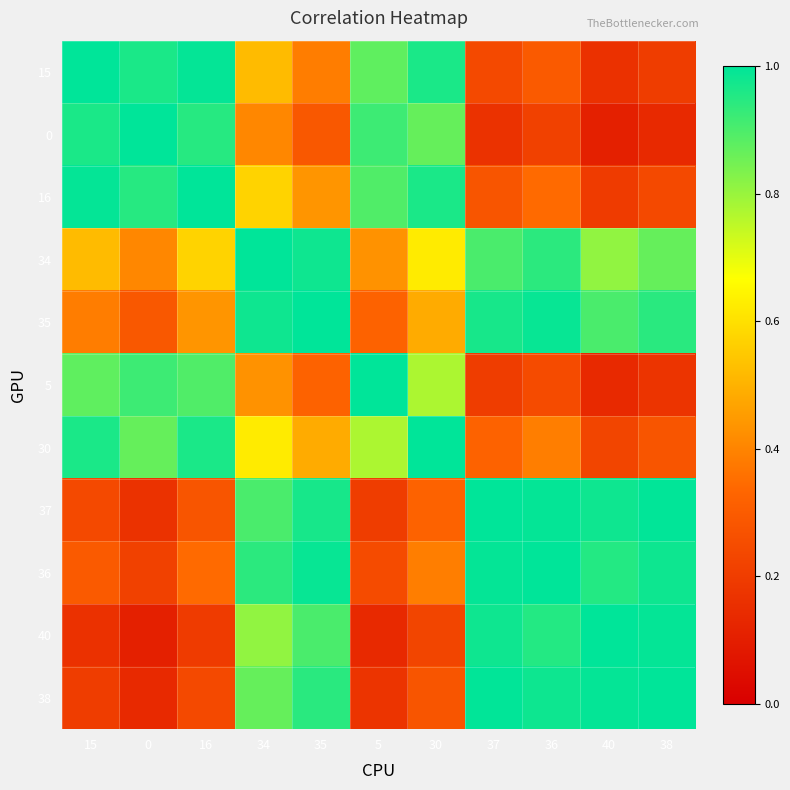

What is the maximum value shown in the chart?

1.0